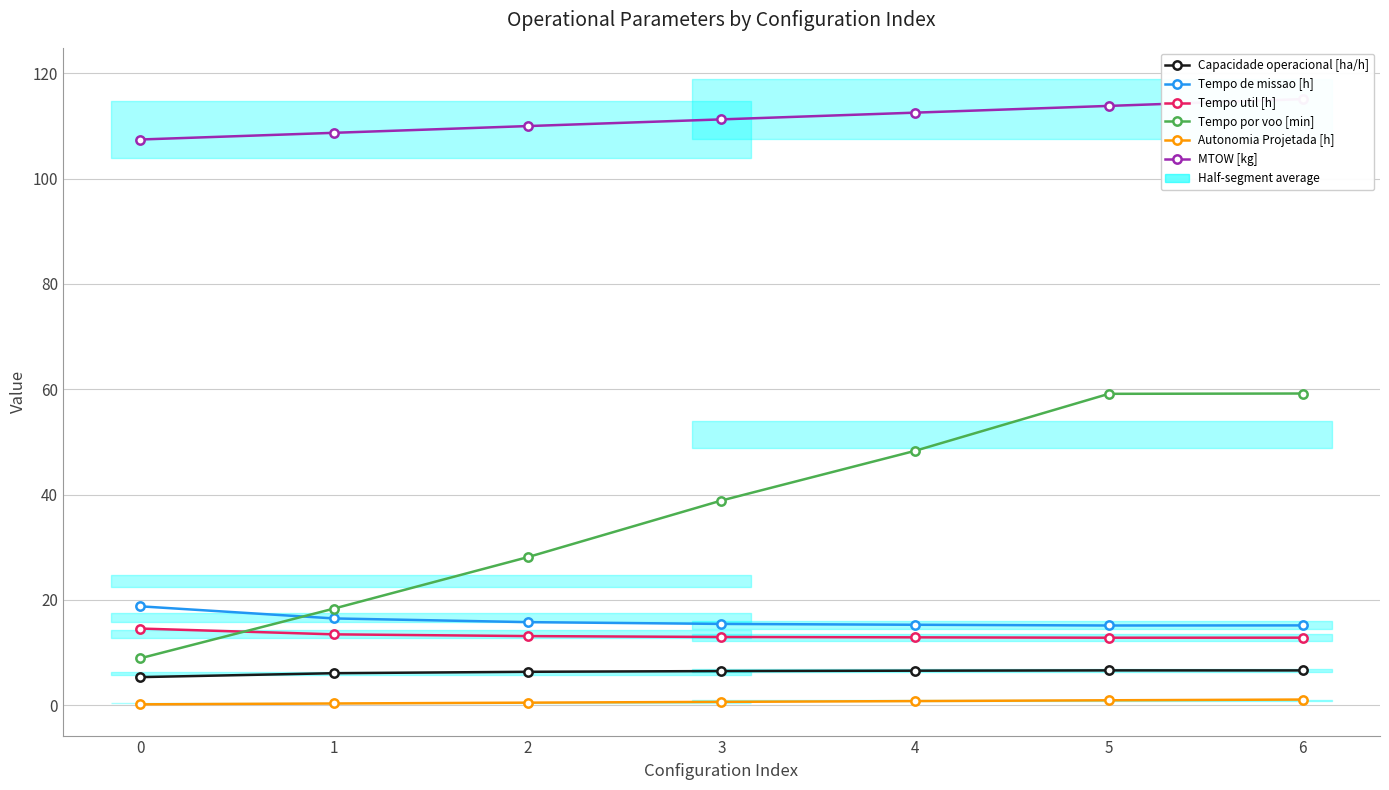

True or false: Tempo util [h] and MTOW [kg] intersect in this chart.

False